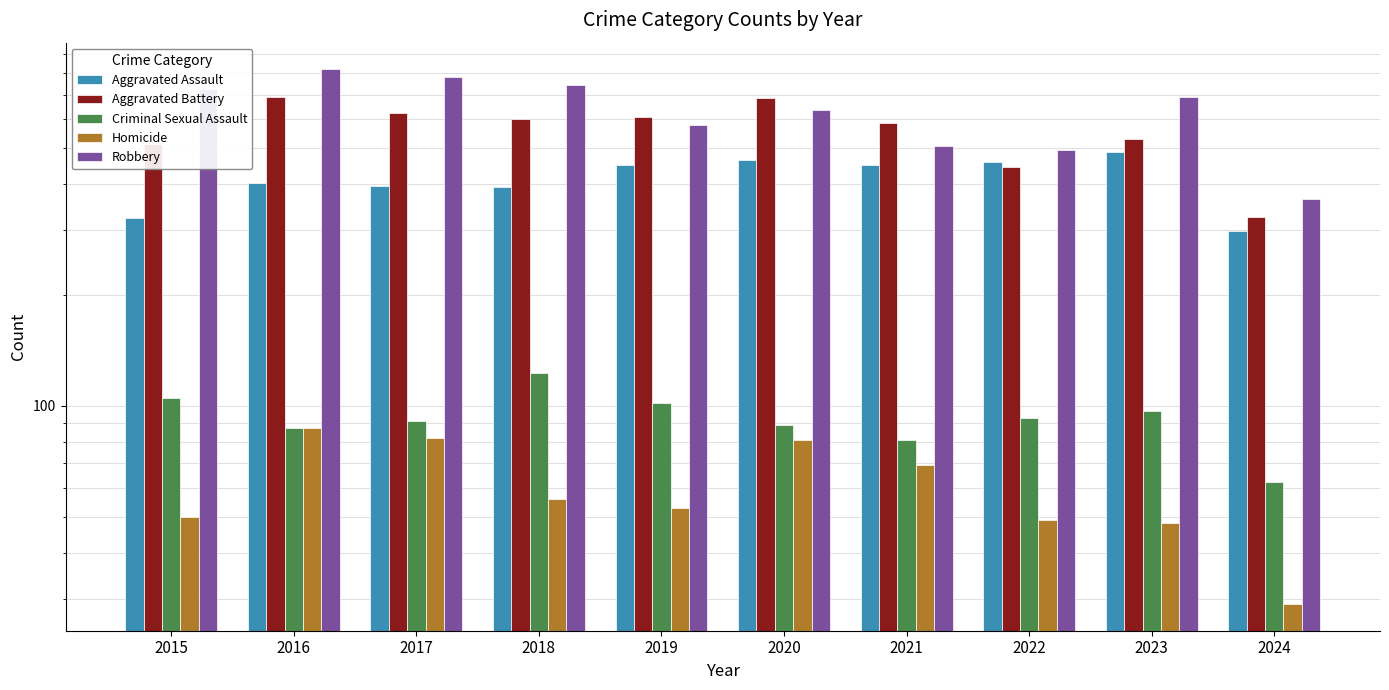

Which series has the largest range (max minus min)?

Robbery